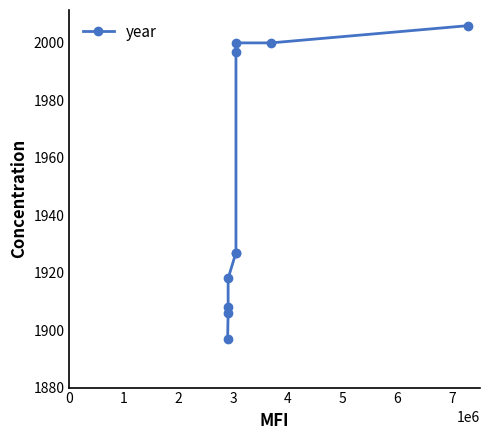

What is the value of the 7th point from the left?

1997